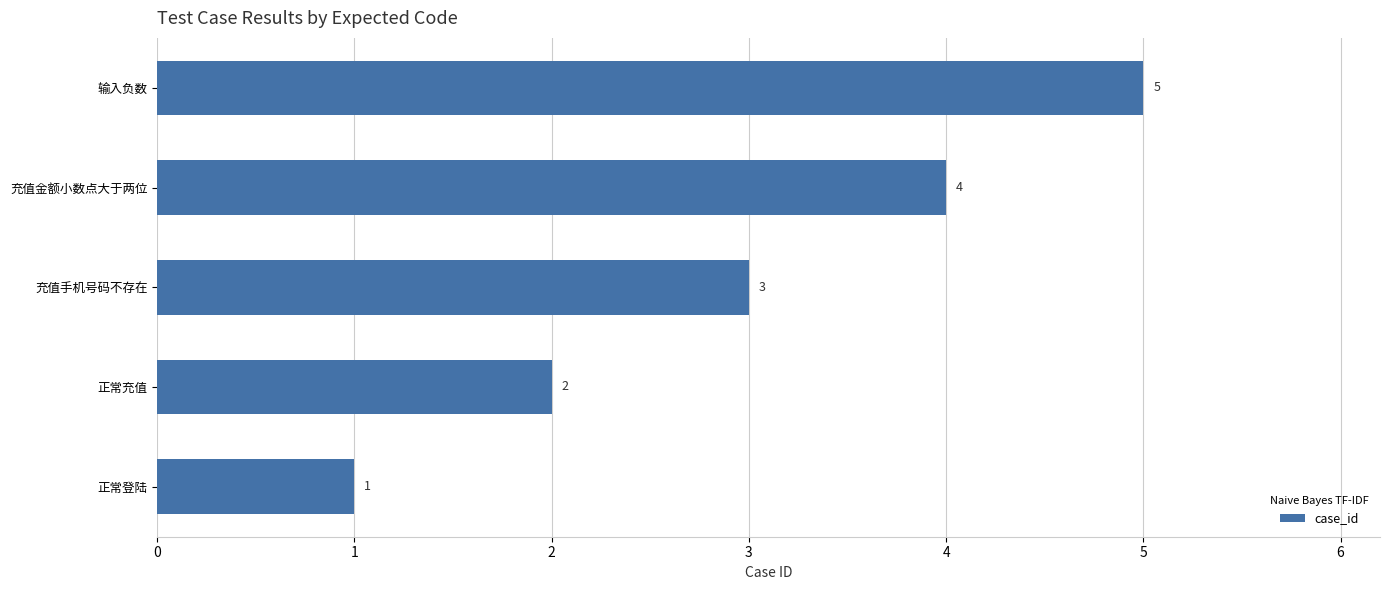

Is it true that the value at 充值金额小数点大于两位 is 4?

True